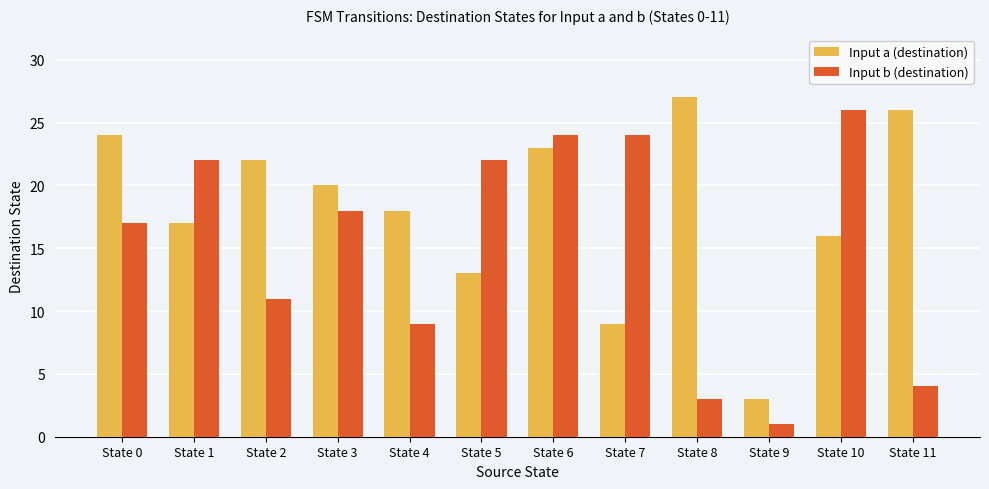

What are all the series names shown in the legend?

Input a (destination), Input b (destination)